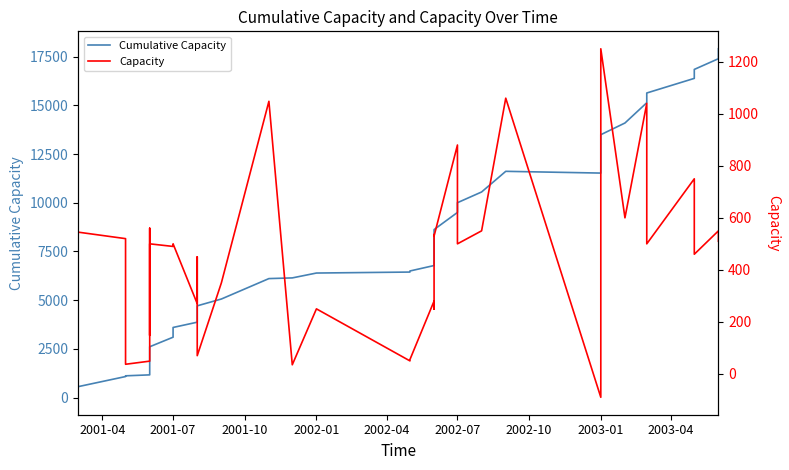

Where is the first local minimum for Cumulative Capacity?

2003-01